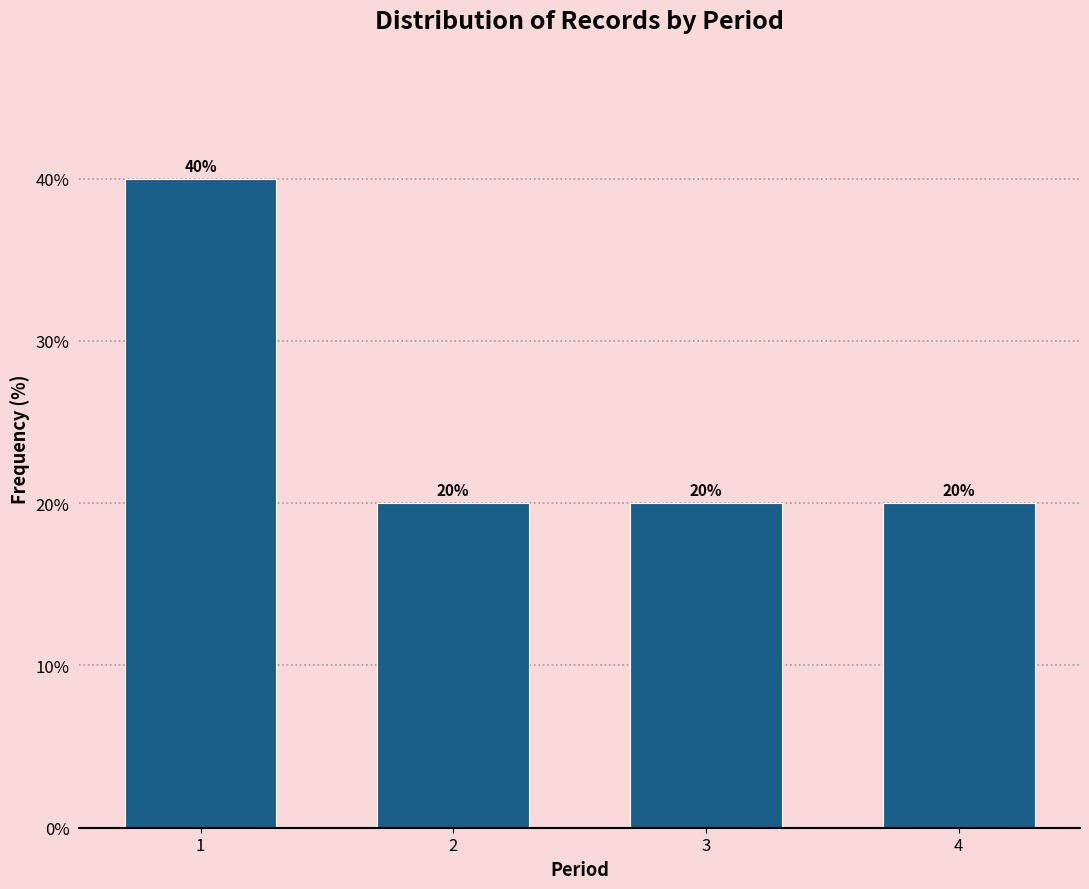

Reading left to right, list all the values displayed in this chart.

1=40	2=20	3=20	4=20